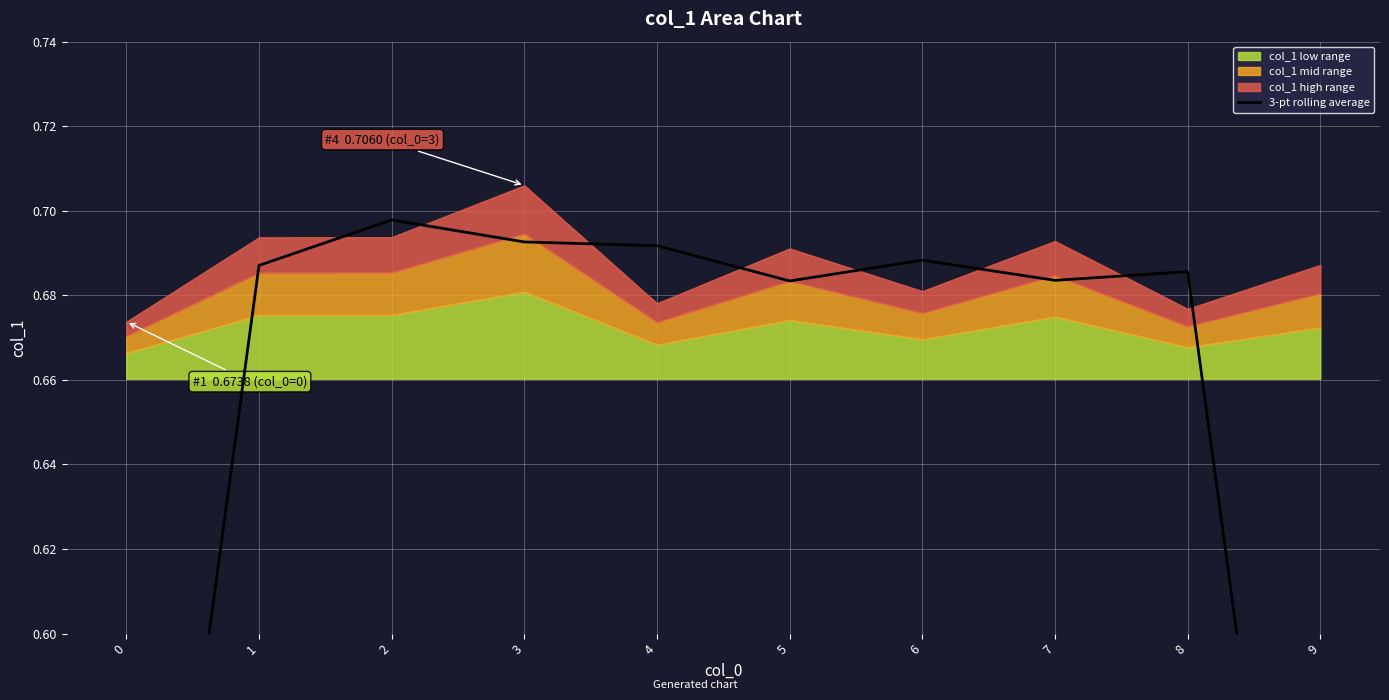

Reading left to right, transcribe all the data shown in this chart.

0.5	0.7	0.7	0.7	0.7	0.7	0.7	0.7	0.7	0.5